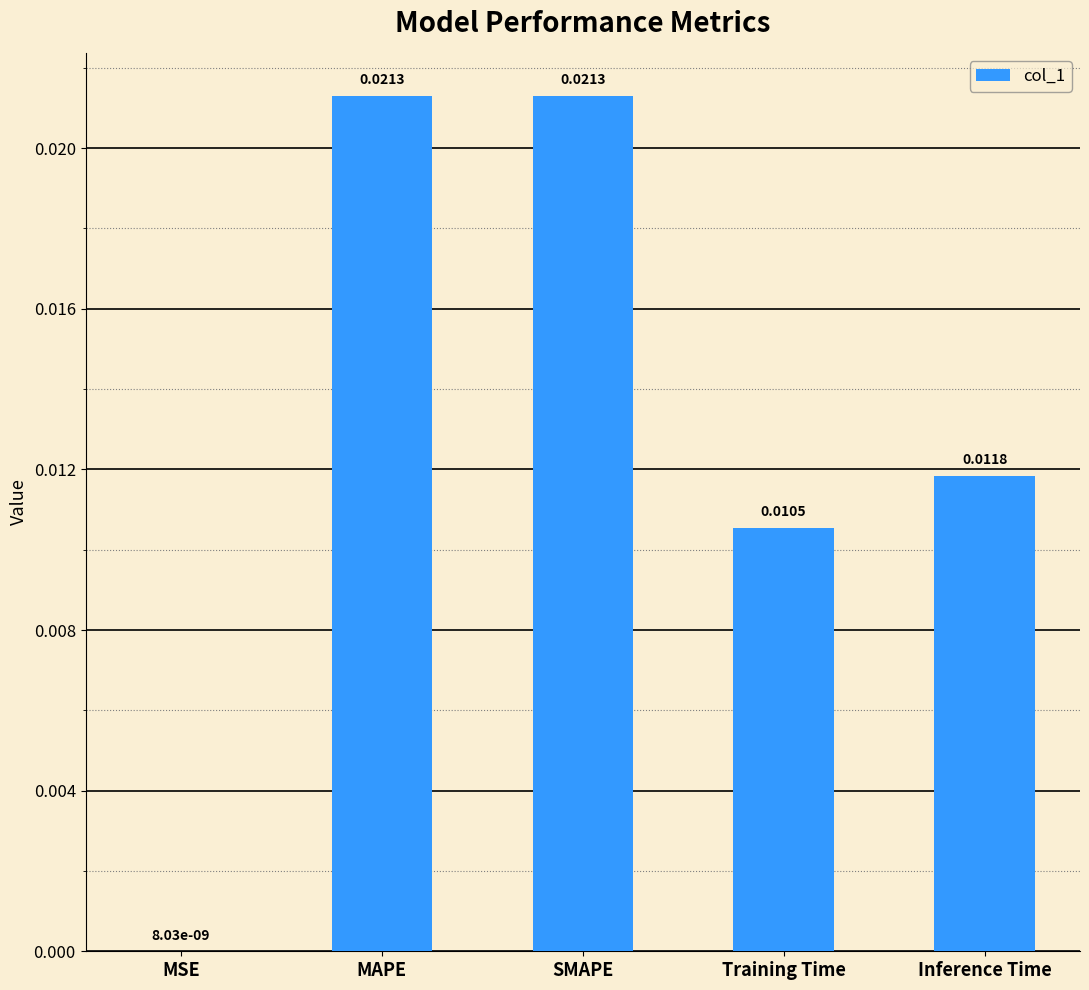

Between Inference Time and Training Time, which is larger?

Inference Time